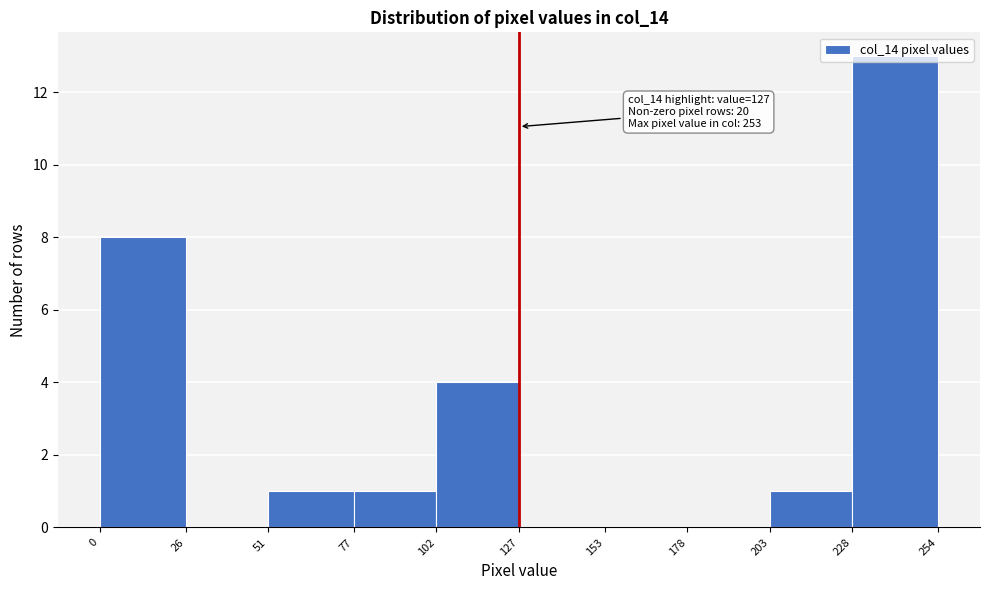

Over which range of the x-axis is the bar tallest?

228 to 254